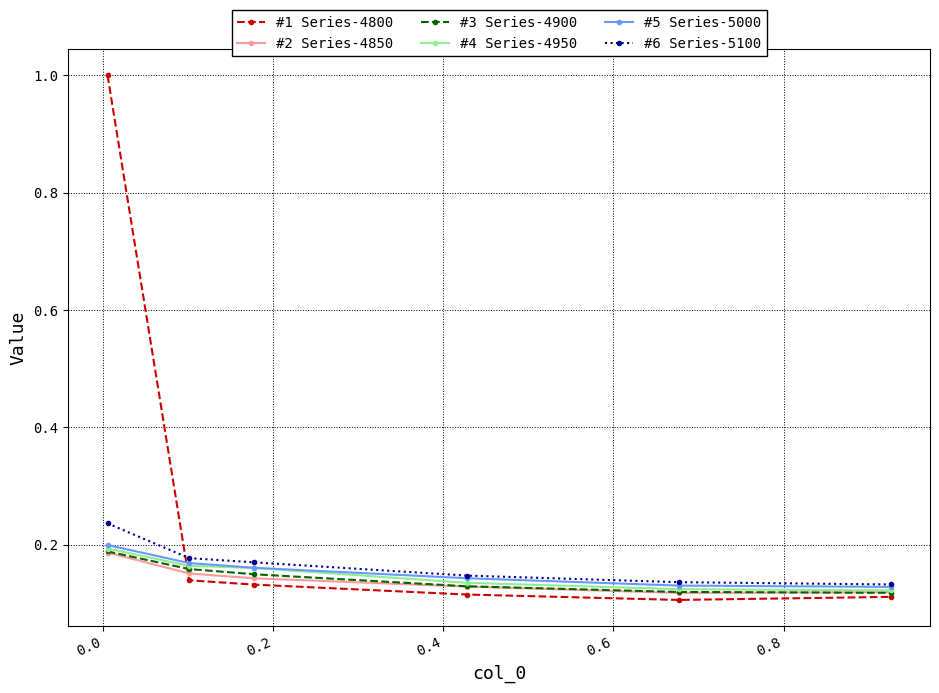

What are all the series names shown in the legend?

#1 Series-4800, #2 Series-4850, #3 Series-4900, #4 Series-4950, #5 Series-5000, #6 Series-5100